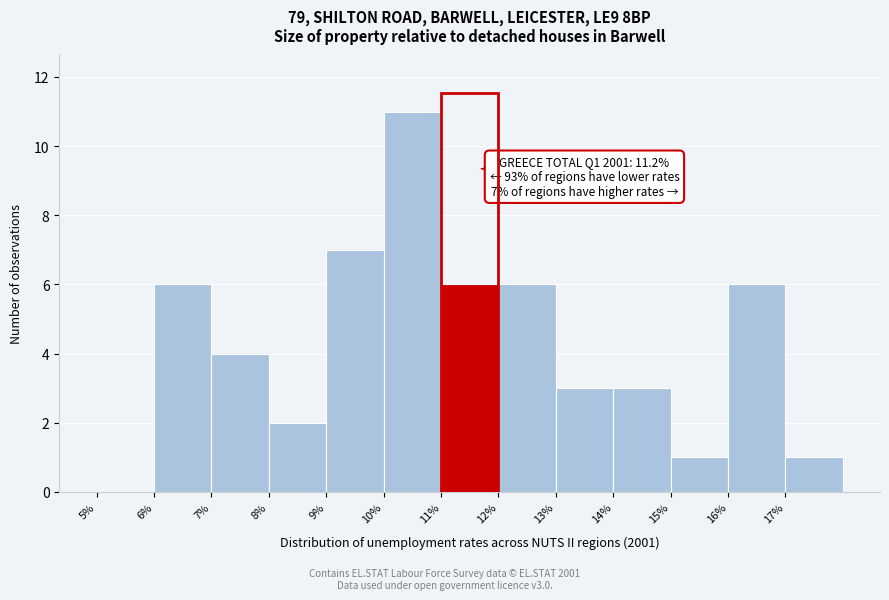

Over which range of the x-axis is the bar tallest?

10 to 11